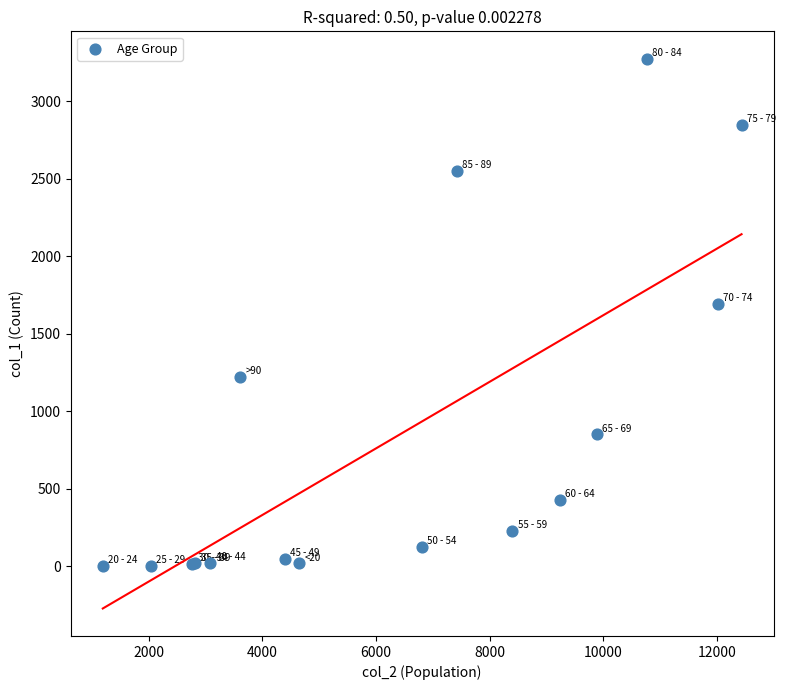

What Y value in the scatter plot is closest to 1638?

1690